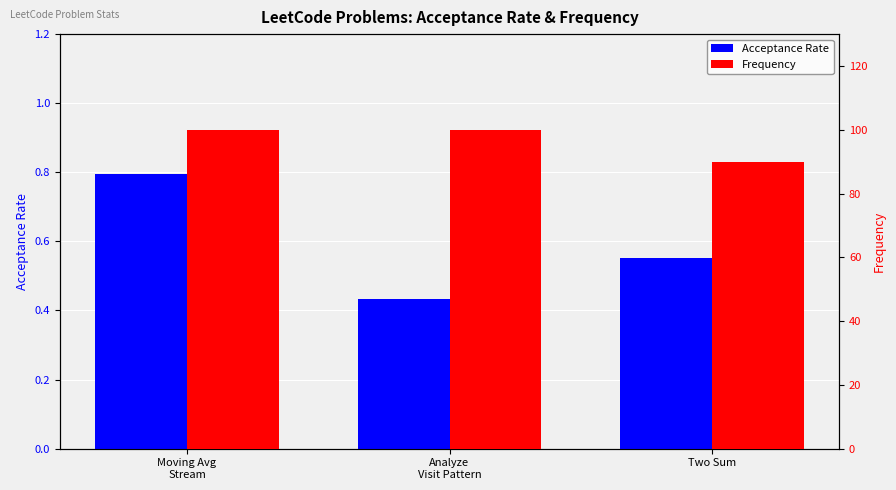

At which label is Frequency closest to 95?

Moving Avg
Stream